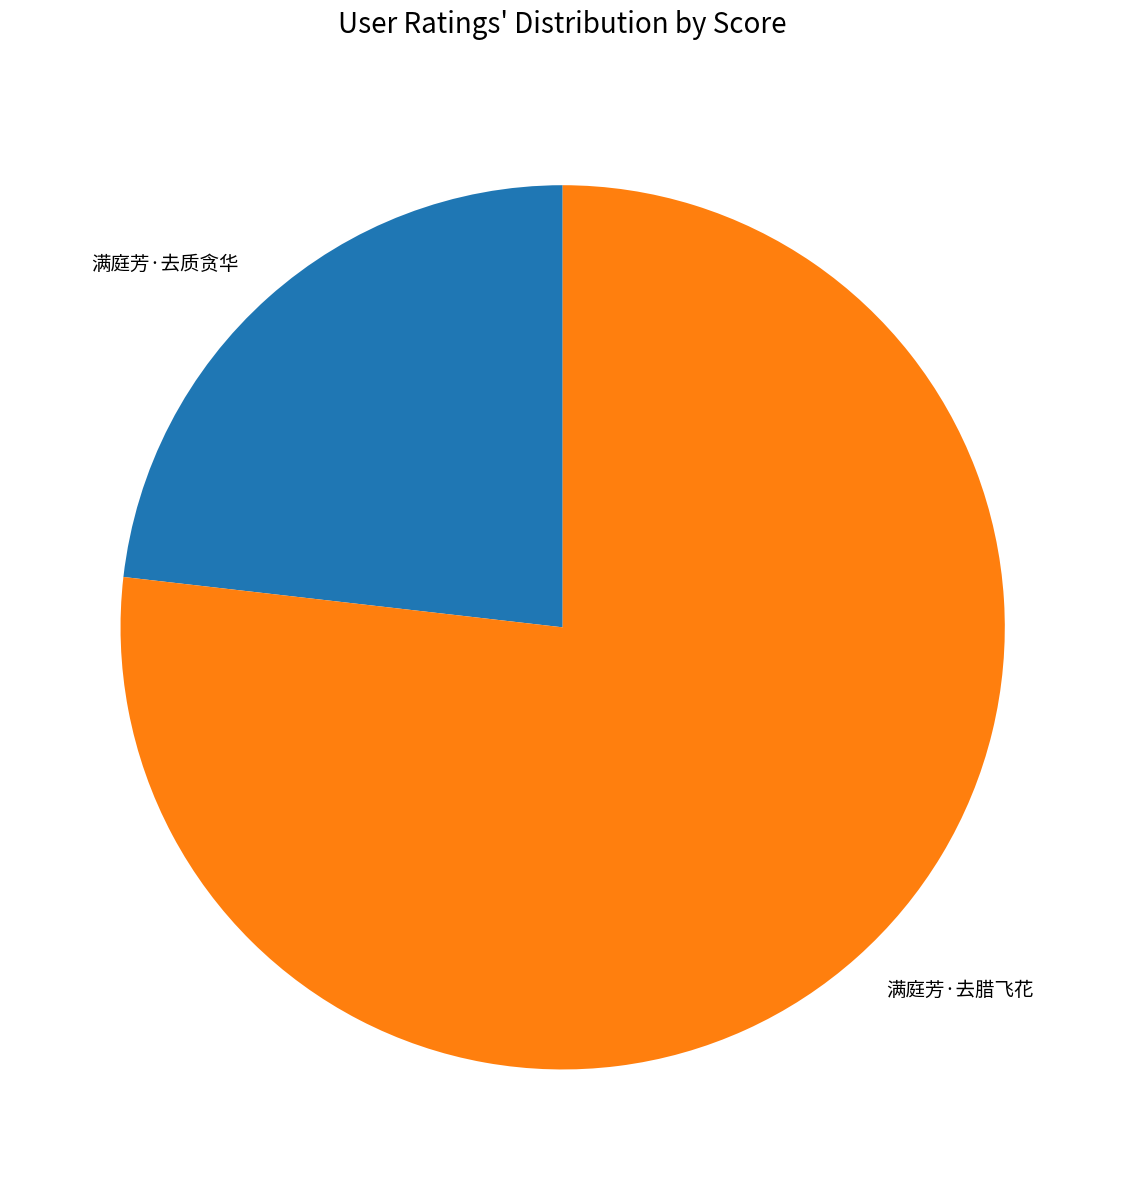

Rank the categories by value from highest to lowest.

满庭芳·去腊飞花, 满庭芳·去质贪华